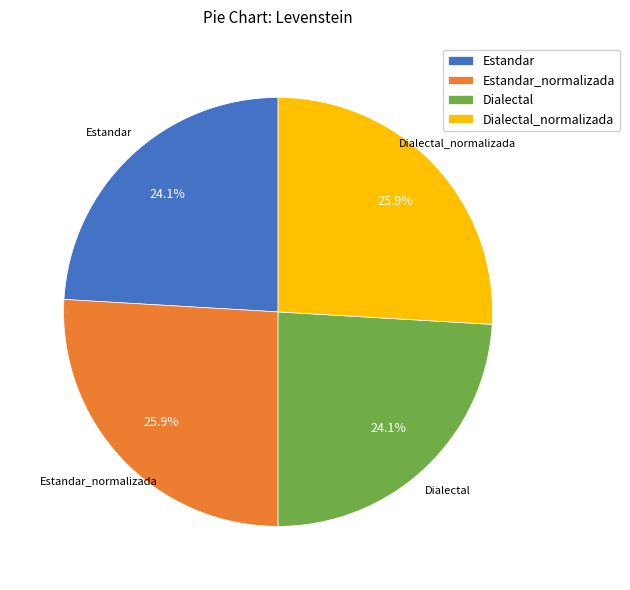

To the nearest percent, what is the average slice percentage?

25%